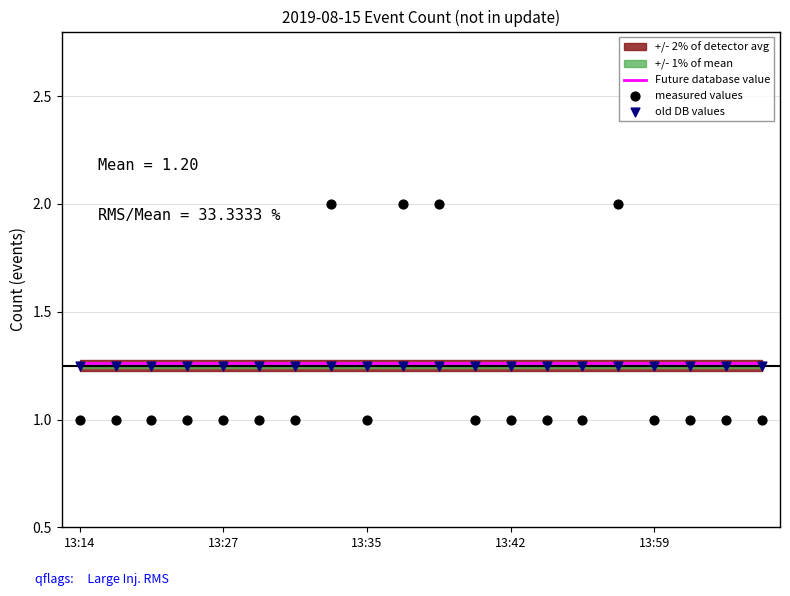

At how many categories does at least one series exceed 1?

20